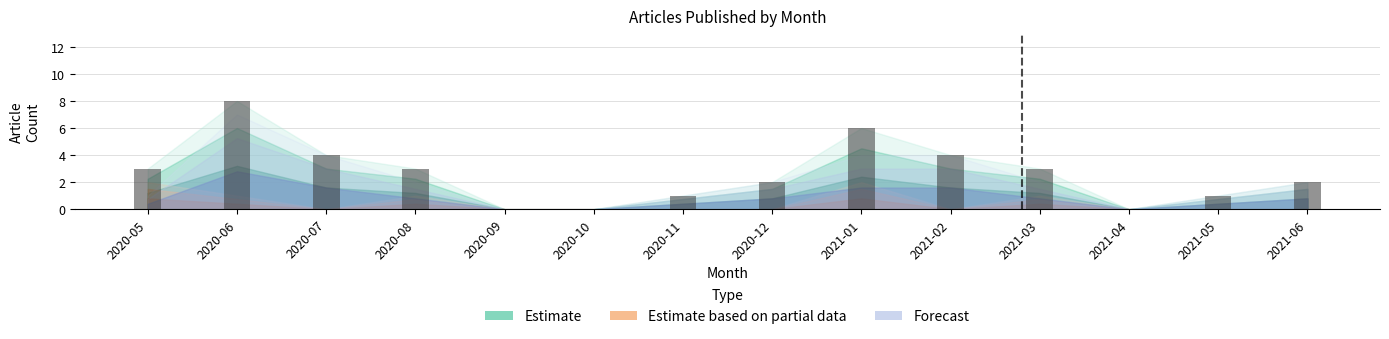

What is the sum of the values at 2020-05 and 2021-03?

6